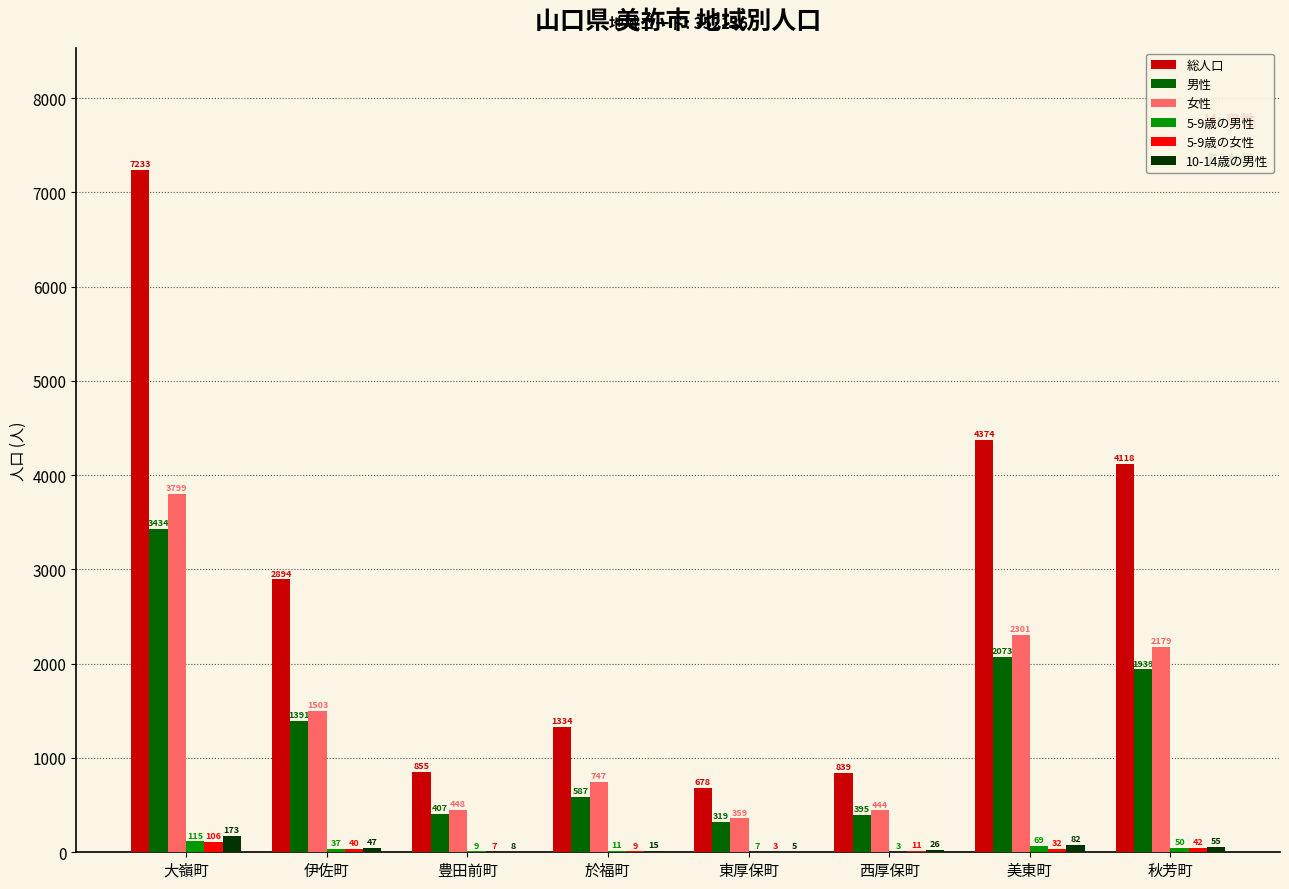

Are the bars grouped side by side (vs. stacked)?

Yes